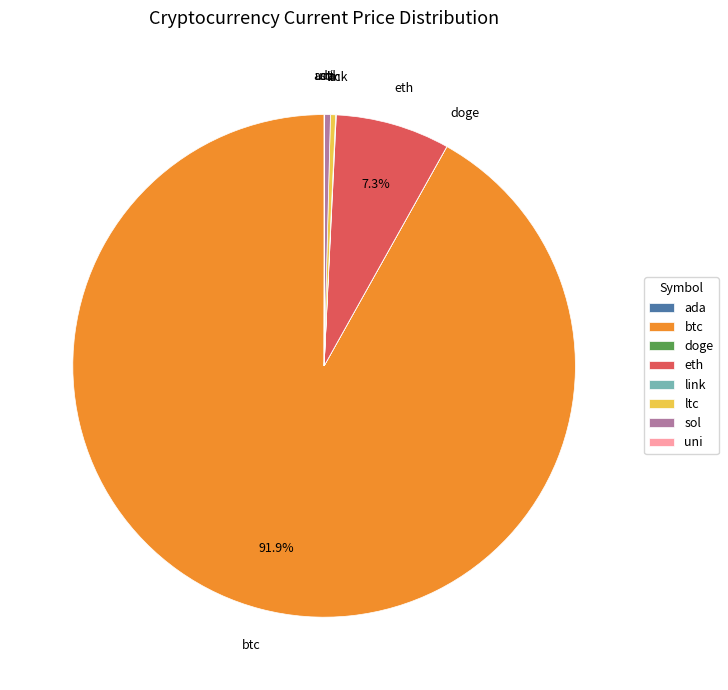

To the nearest percent, what is the combined percentage of btc and eth?

99%